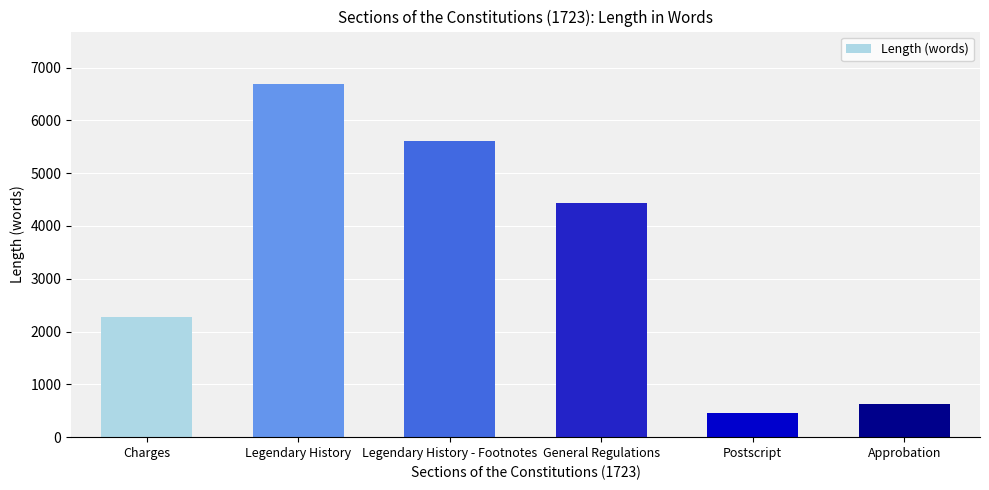

What position from the left is Approbation?

6